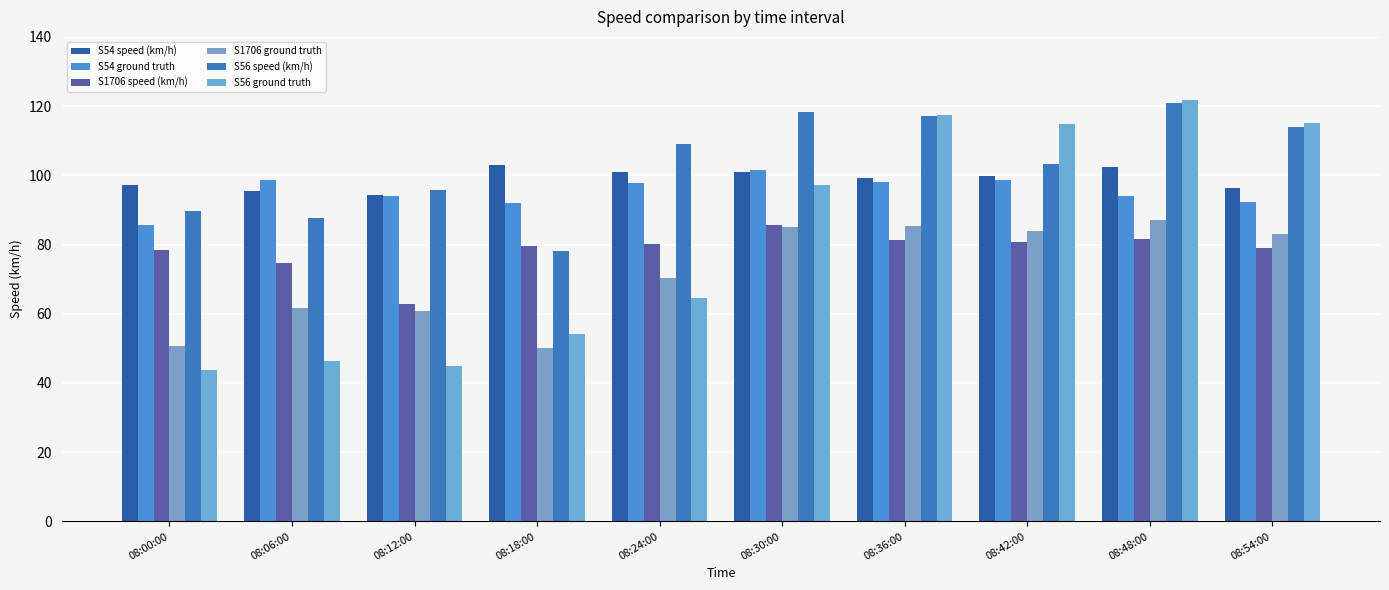

Does the chart contain stacked bars?

No